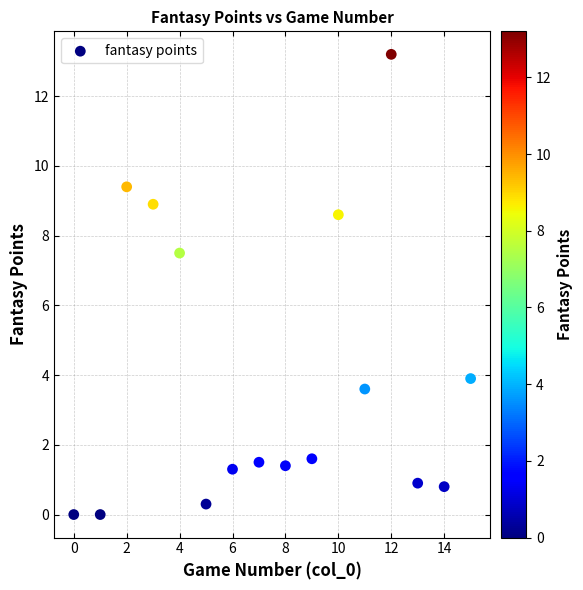

What Y value in the scatter plot is closest to 6?

7.5